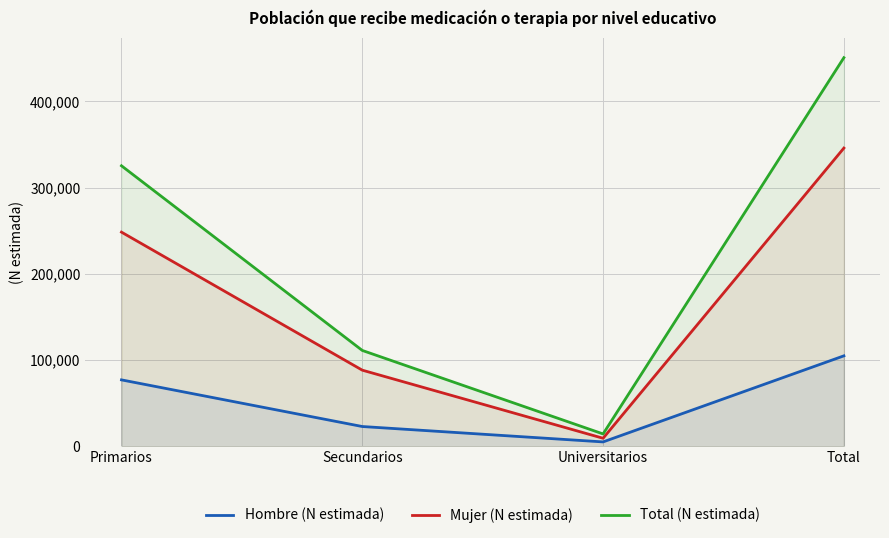

Rank the series at Primarios from lowest to highest value.

Hombre (N estimada), Mujer (N estimada), Total (N estimada)